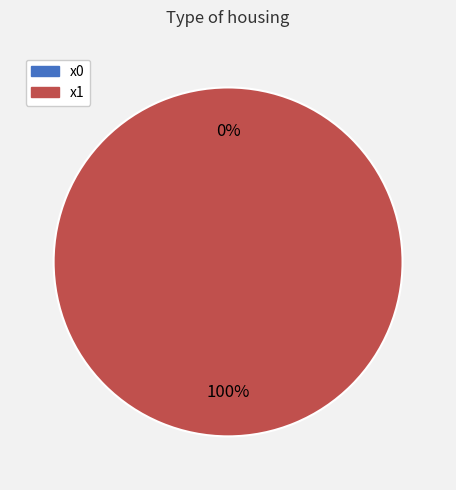

What is the change in value from x0 to x1?

+1